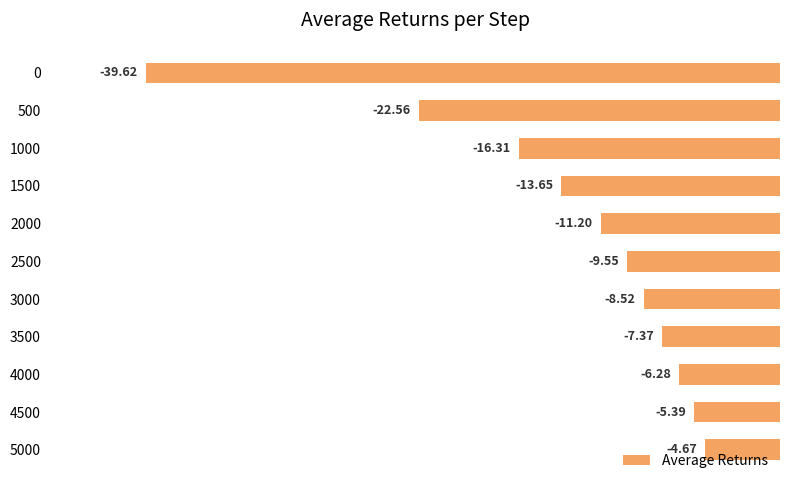

Where is the data nearest to the value -22?

500